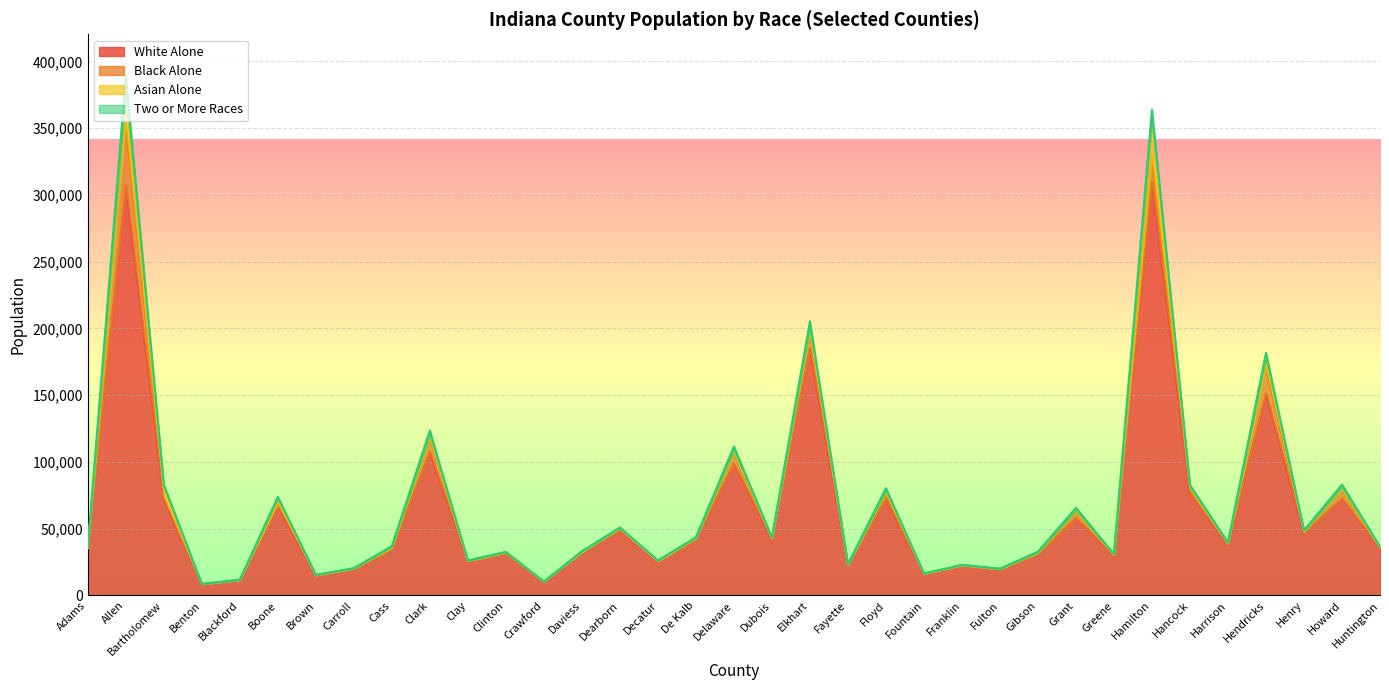

What are all the series names shown in the legend?

White Alone, Black Alone, Asian Alone, Two or More Races